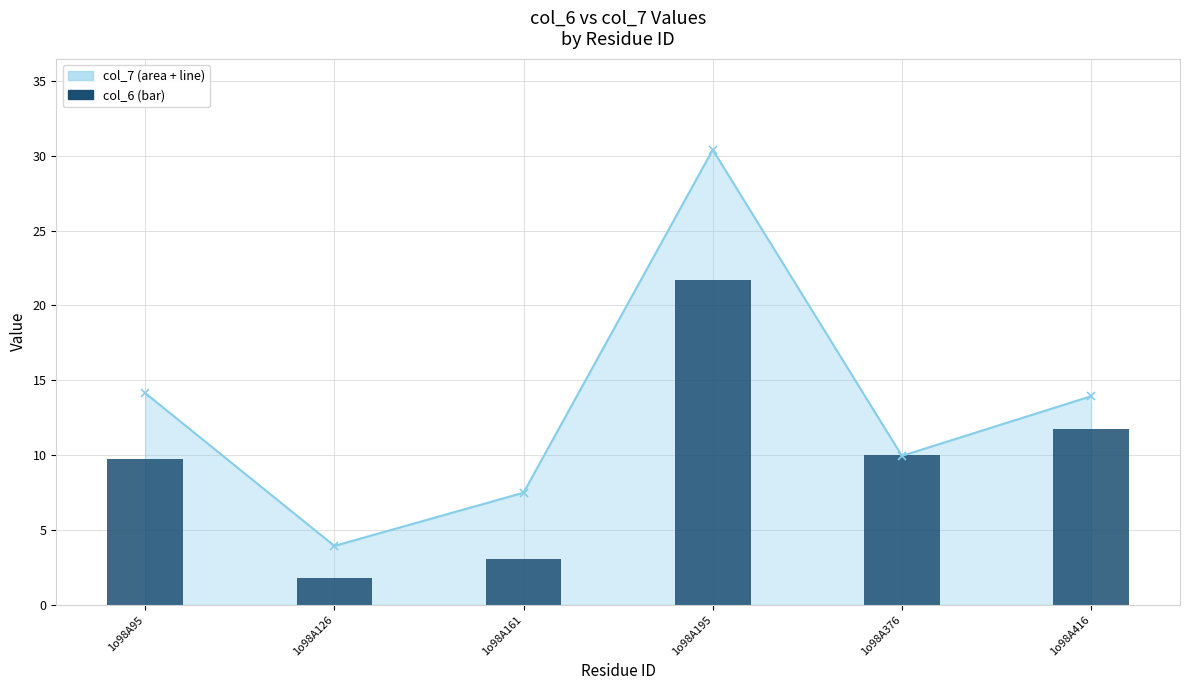

What is the sum of all values?

58.1